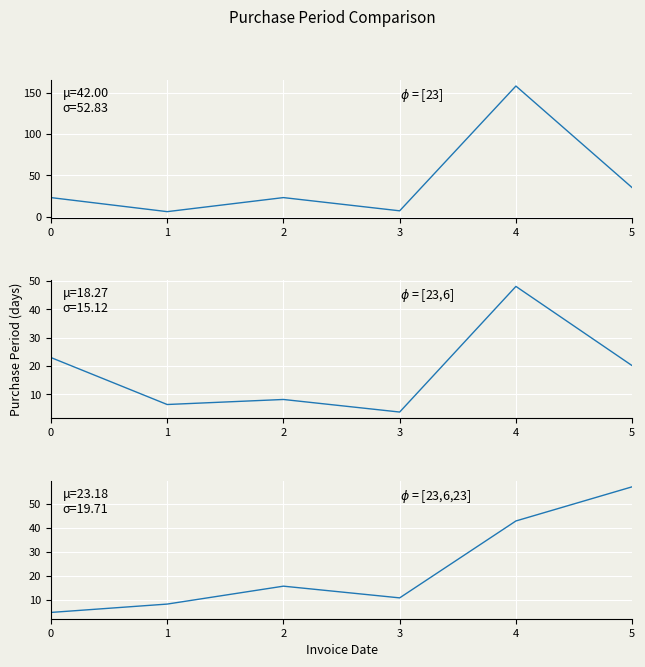

The PurchasePeriod series shows 35.0 at 5. True or false?

True